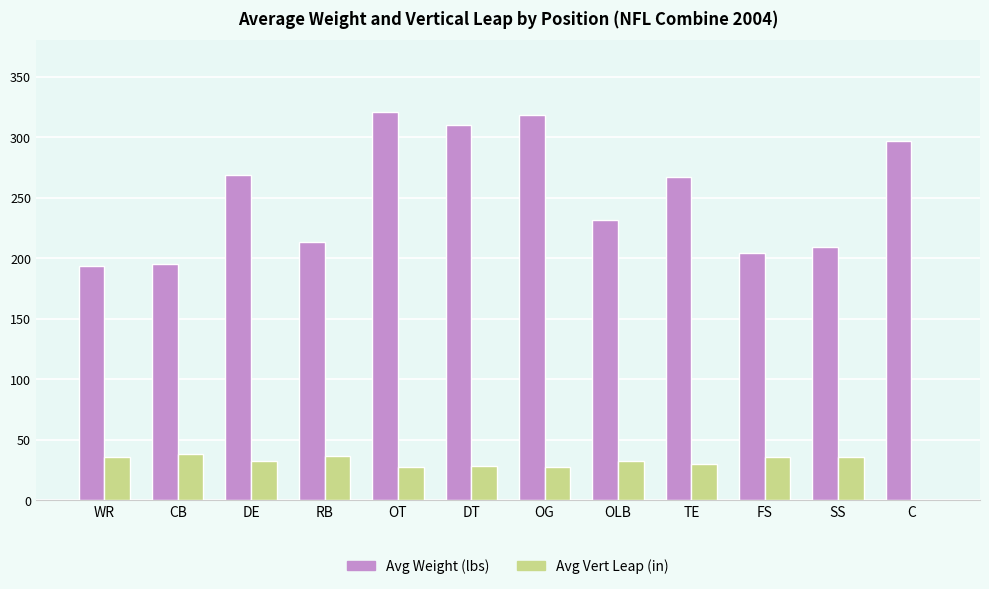

How many positive values does the Avg Vert Leap (in) series have?

11